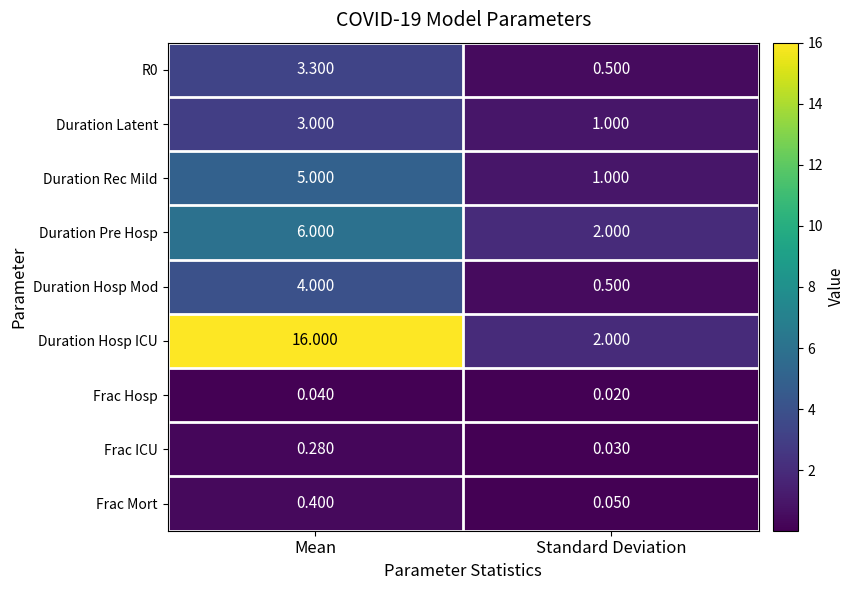

Which series has the largest range (max minus min)?

Duration Hosp ICU